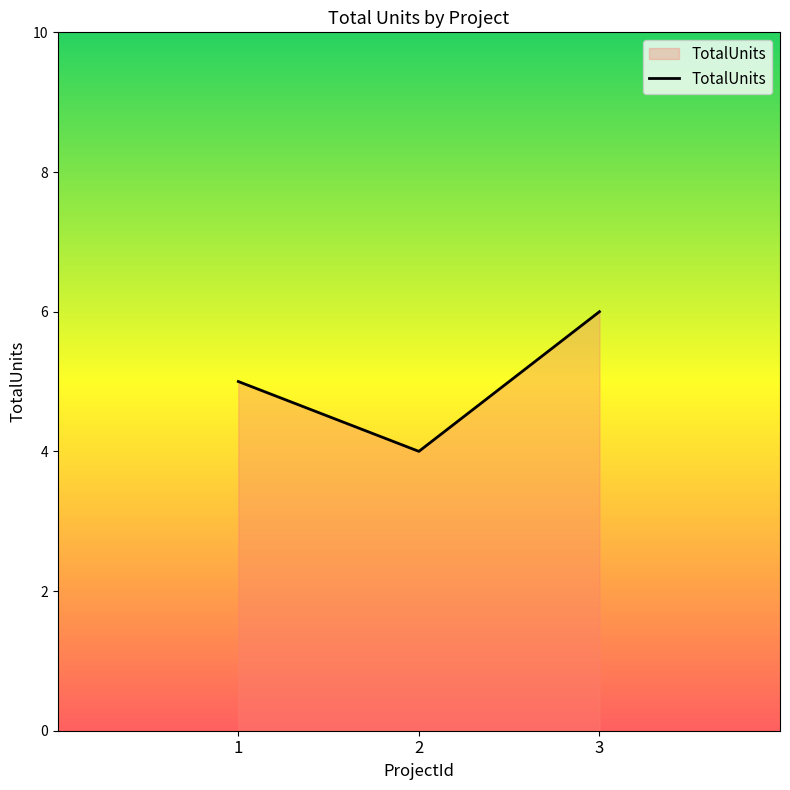

What is the approximate value at 3?

6